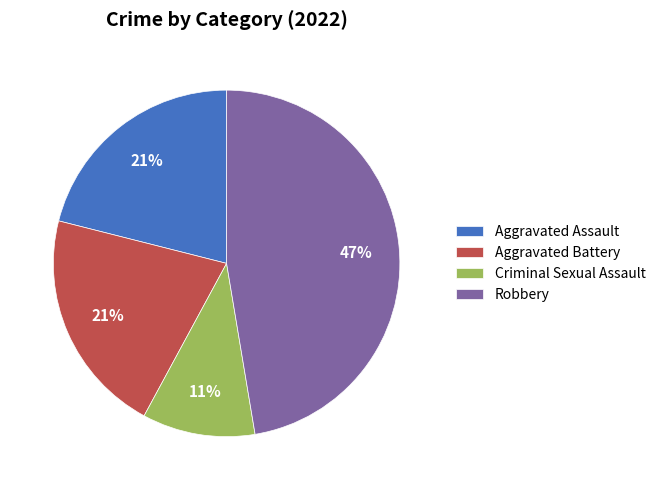

Is Robbery the majority of the pie?

No